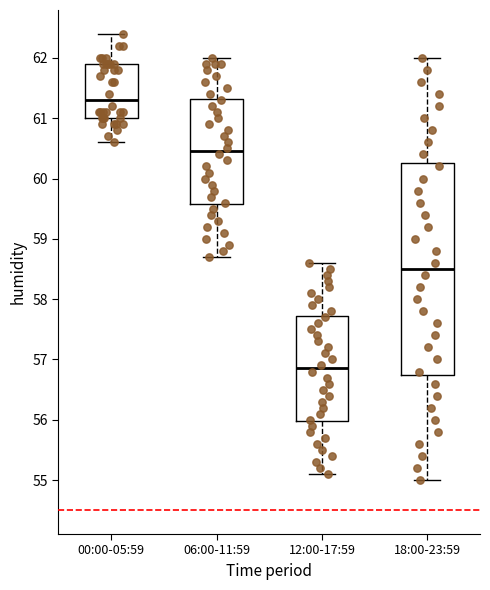

Which box has the highest median line?

00:00-05:59